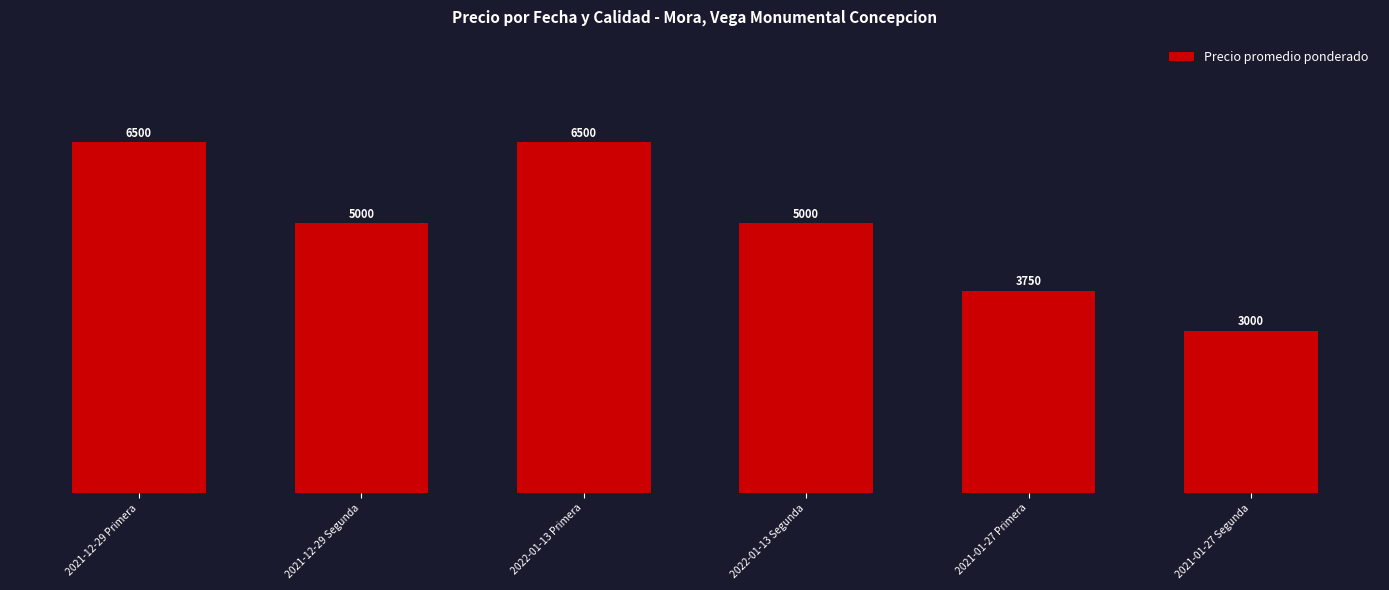

Approximately how many times larger is the value at 2021-12-29 Segunda compared to 2021-01-27 Segunda?

1.7